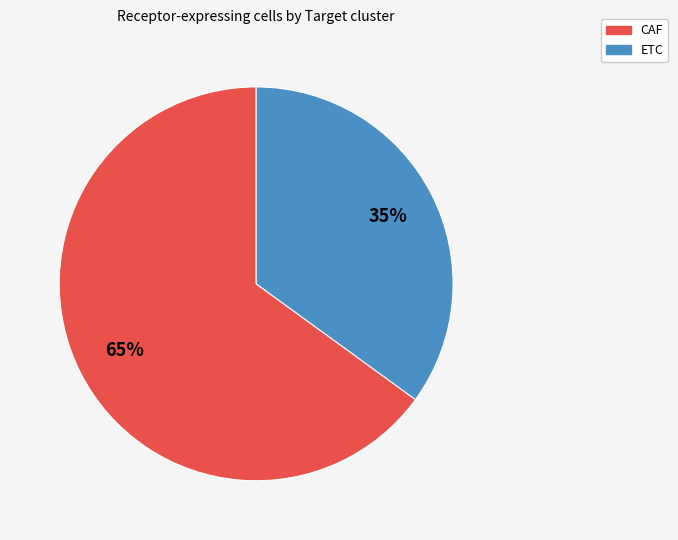

To the nearest percent, what is the combined percentage of CAF and ETC?

100%